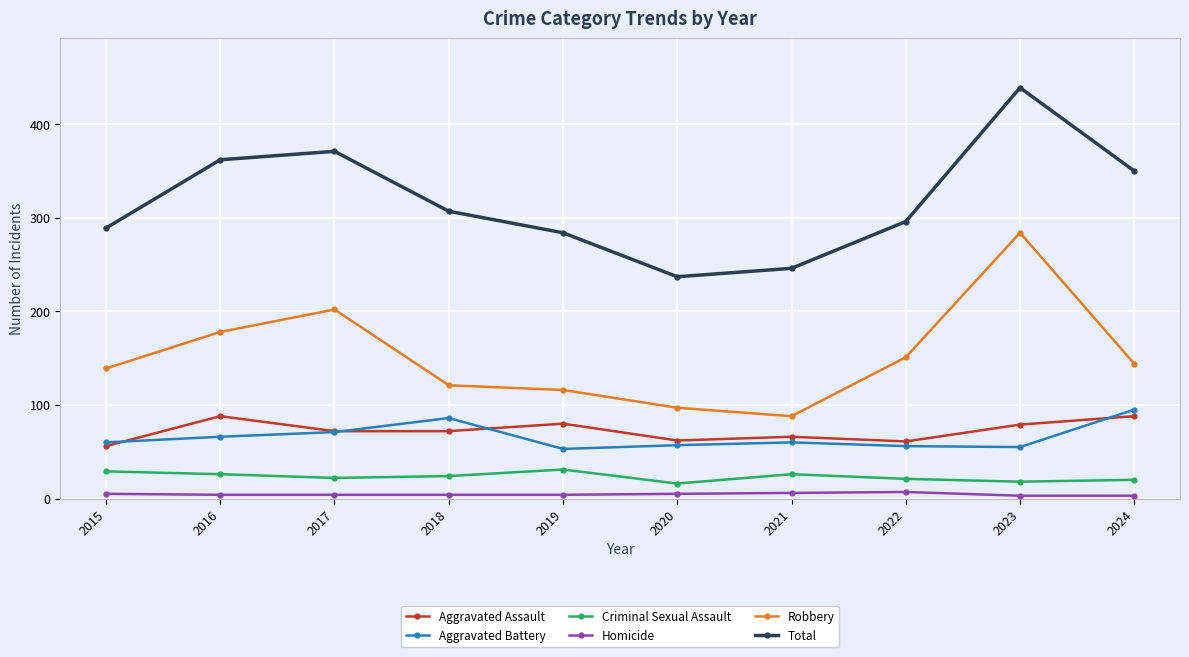

How many interior local valleys does the Total series have?

1